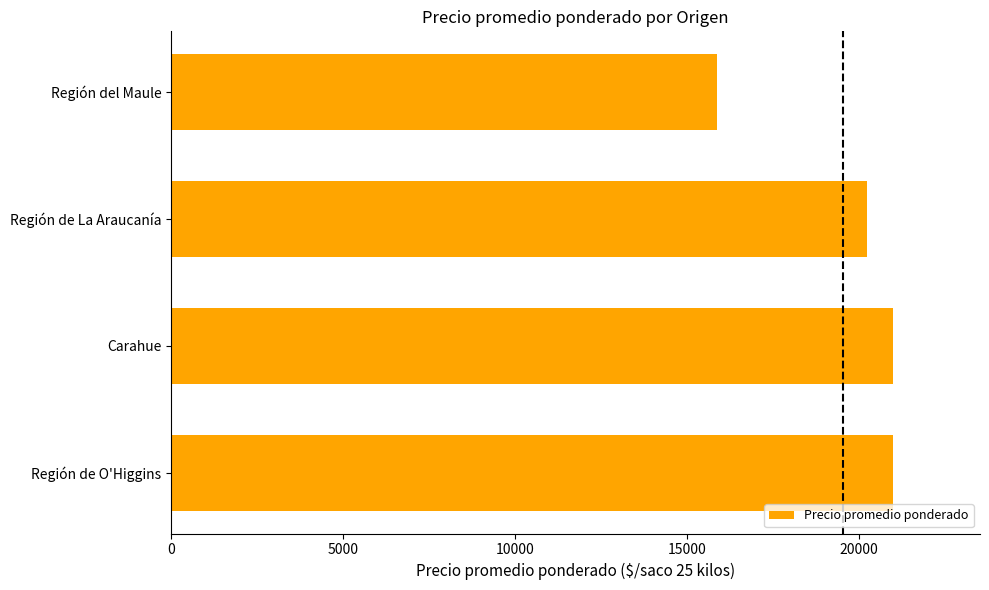

What is the maximum value shown in the chart?

21000